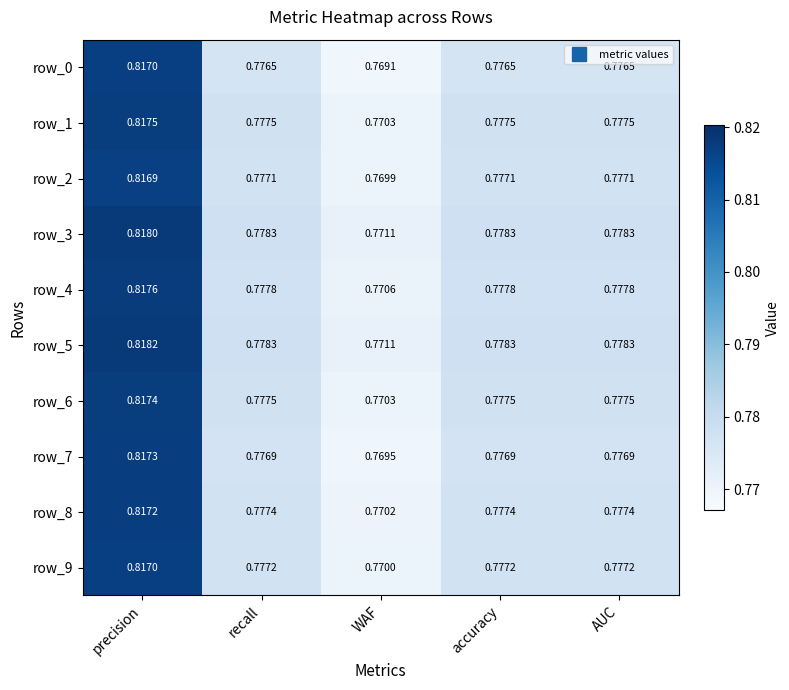

Which category has the highest value in the row_3 series?

precision